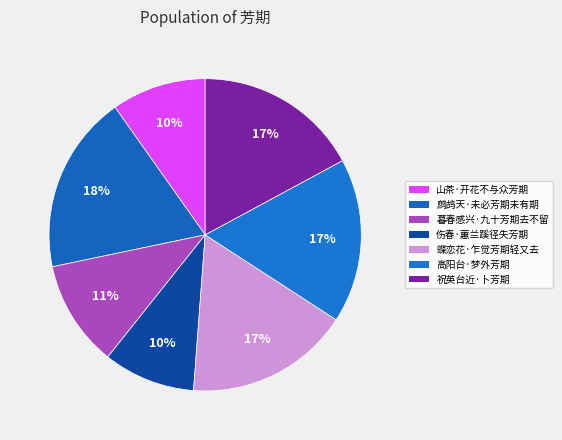

Approximately how many times larger is the value at 高阳台·梦外芳期 compared to 鹧鸪天·未必芳期未有期?

0.9